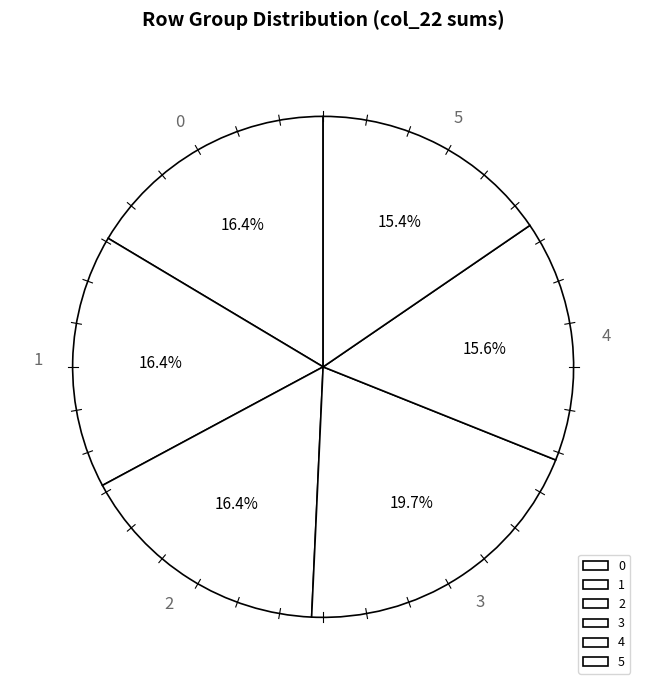

What is the largest slice in the pie chart?

3